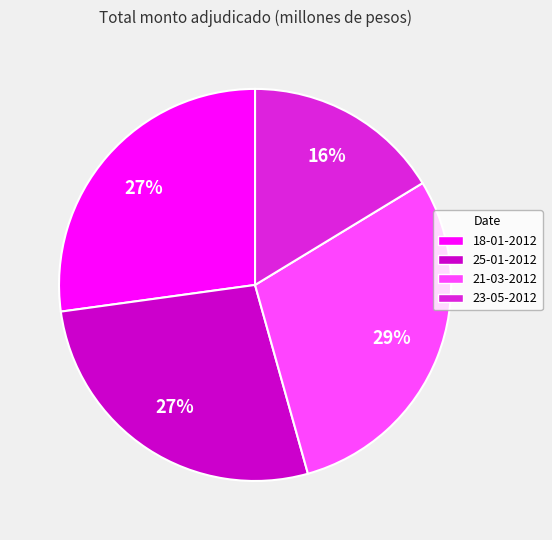

To the nearest percent, what is the difference between the largest and smallest slice percentages?

13%